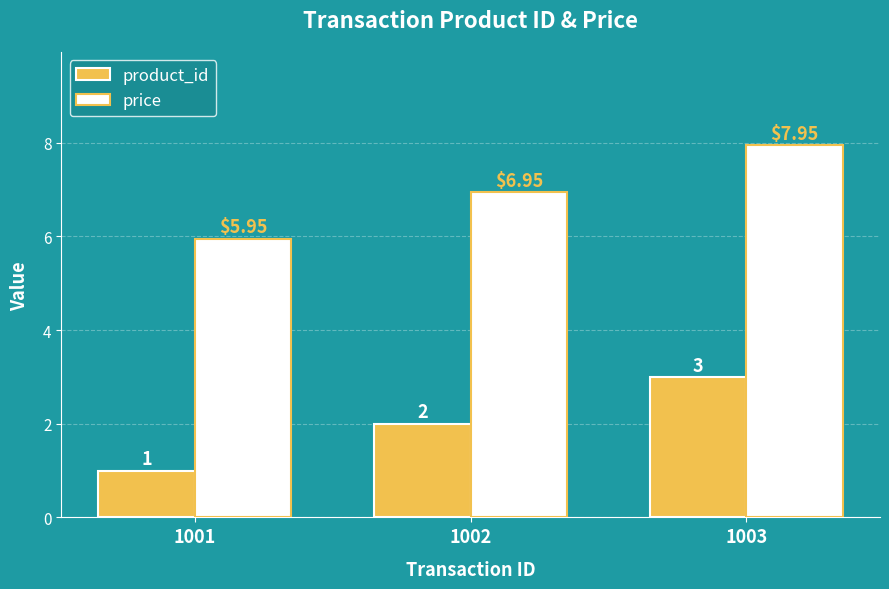

Is the value of product_id at 1003 greater than the value of price at 1003?

No